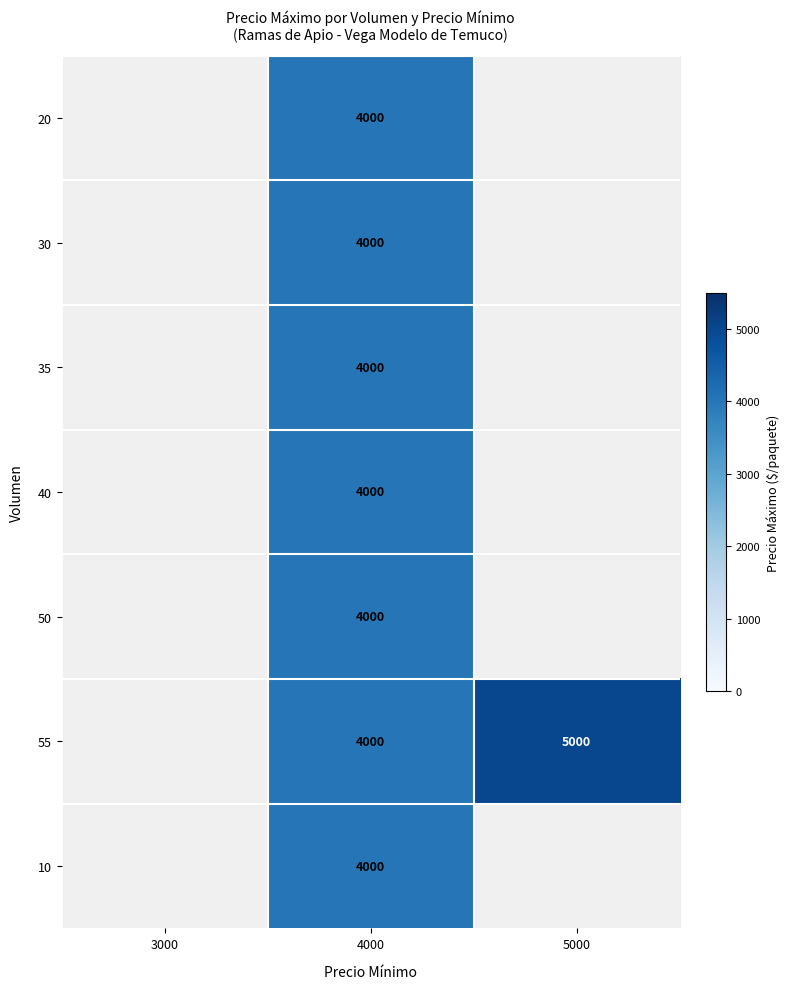

What is the total value across all series at 4000?

28000